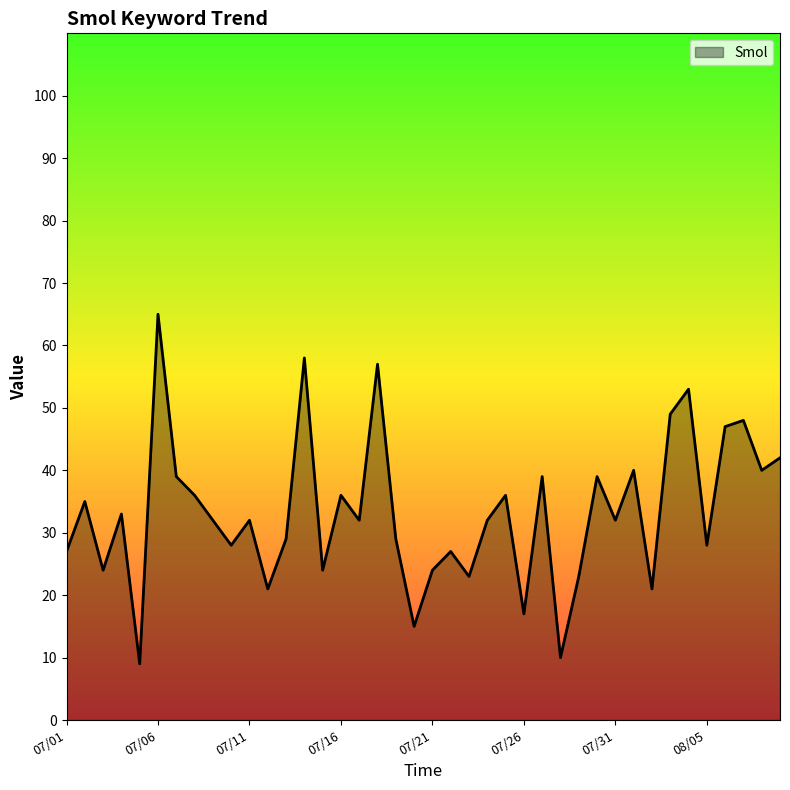

What is the minimum value shown in the chart?

9